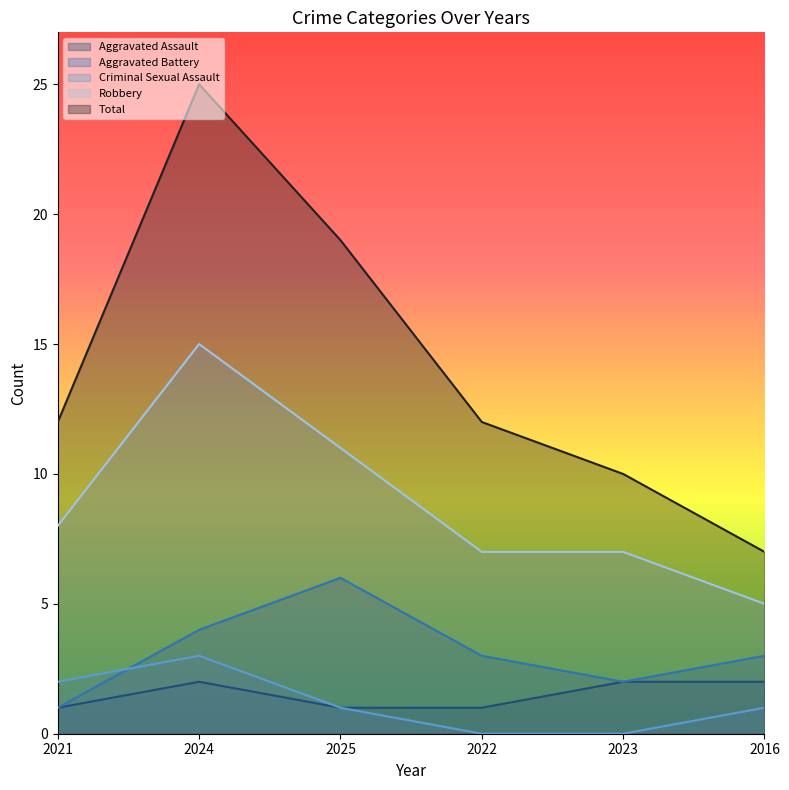

How many positive values does the Criminal Sexual Assault series have?

4